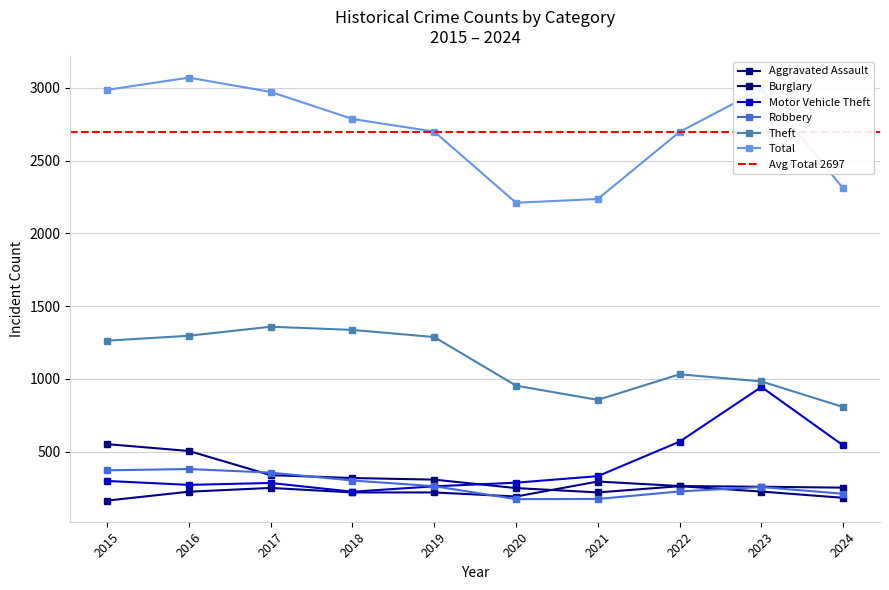

What is the spread (max minus min) of values at 2023?

2767